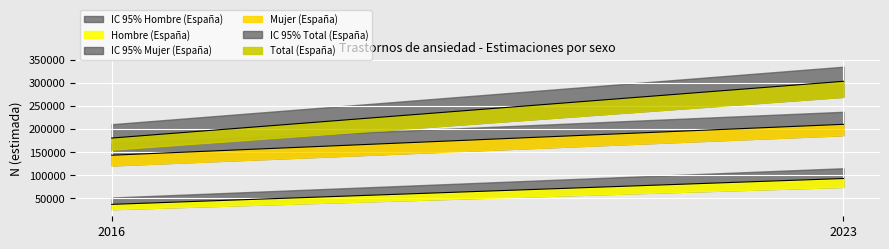

How many lines are shown in the chart?

3